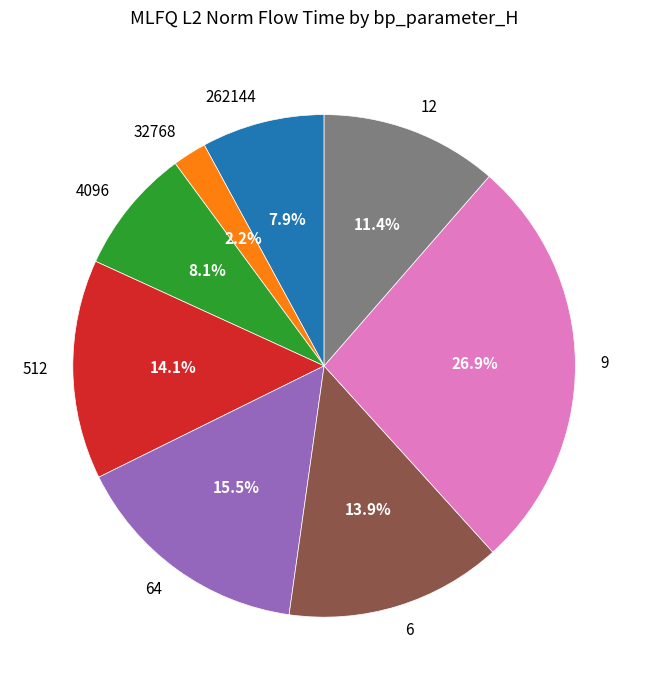

What is the largest slice in the pie chart?

9